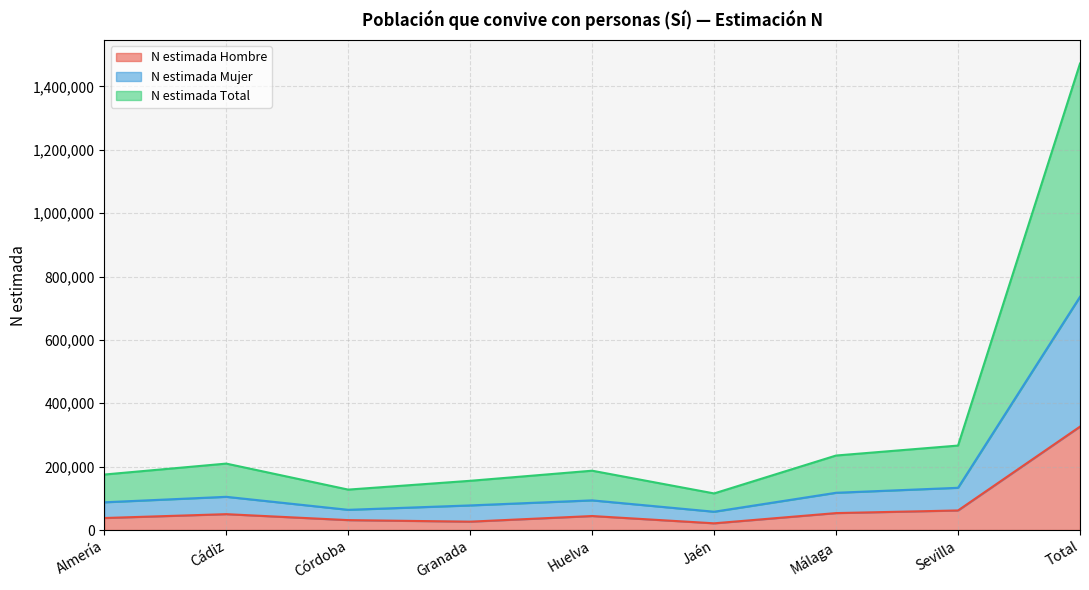

What is the difference between the maximum and second lowest values in the N estimada Hombre series?

299902